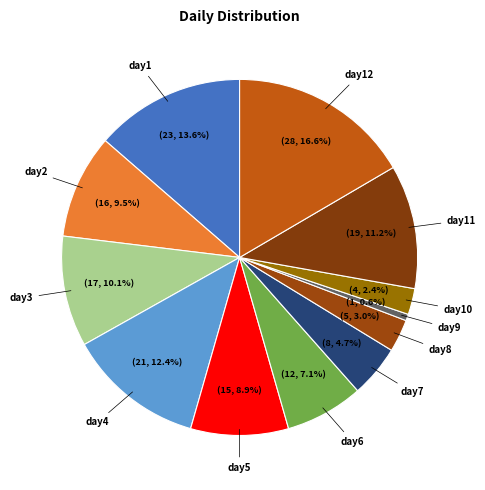

How many slices are in this pie chart?

12